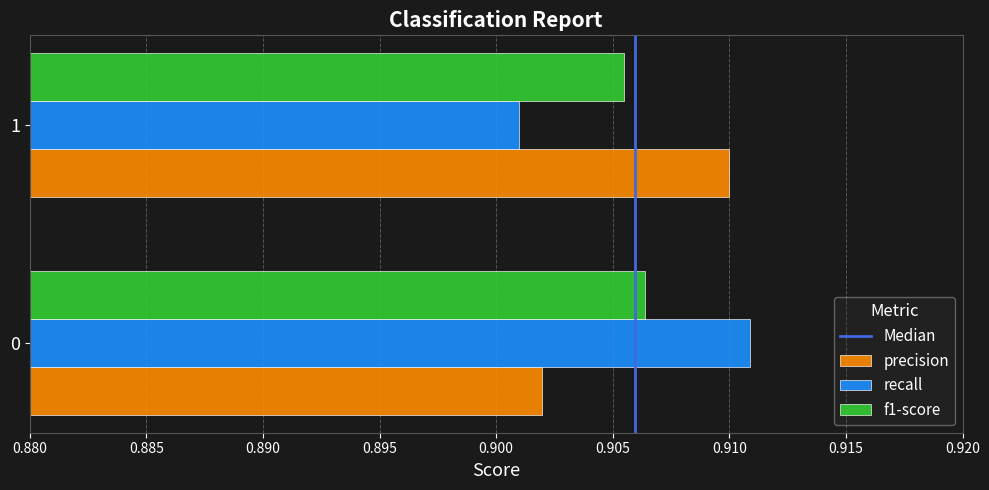

The precision series shows 0.3 at 0. True or false?

False